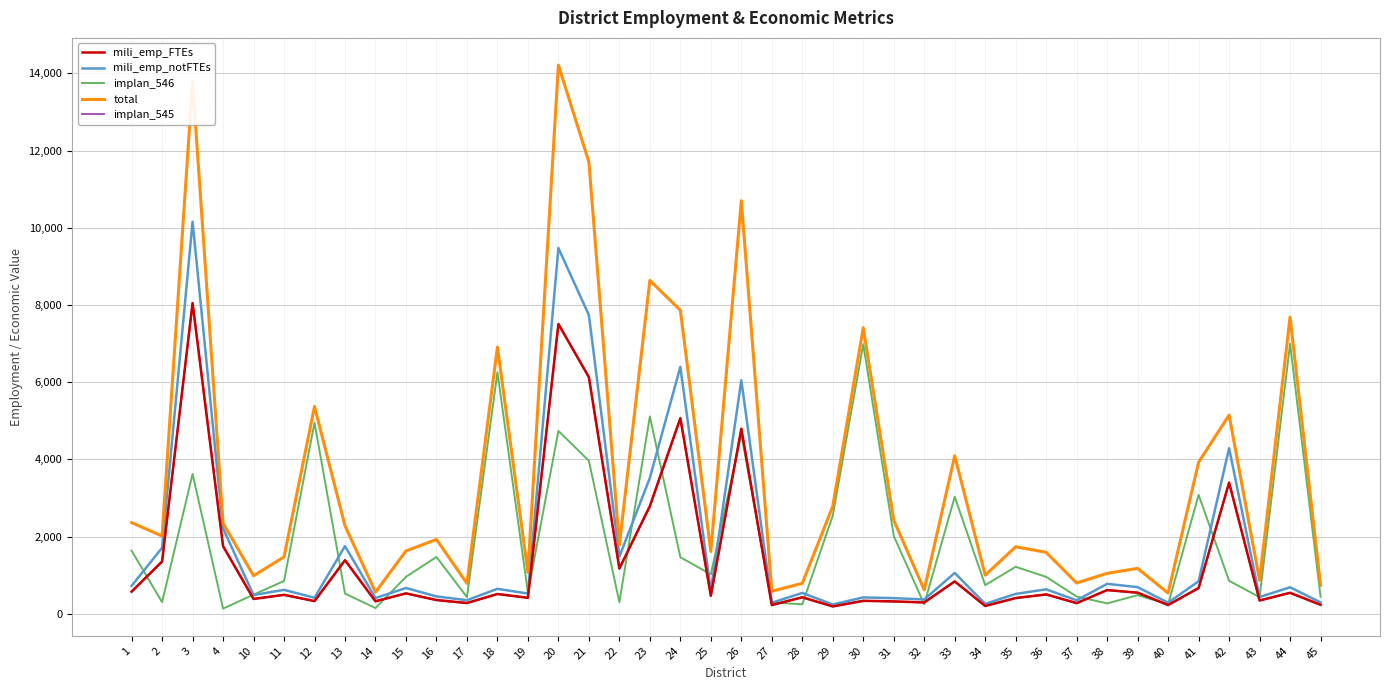

Rank the categories by total value from lowest to highest.

40, 14, 27, 32, 45, 17, 28, 37, 43, 10, 34, 38, 19, 39, 11, 36, 25, 15, 35, 22, 16, 2, 13, 4, 1, 31, 29, 41, 33, 42, 12, 18, 30, 44, 24, 23, 26, 21, 3, 20